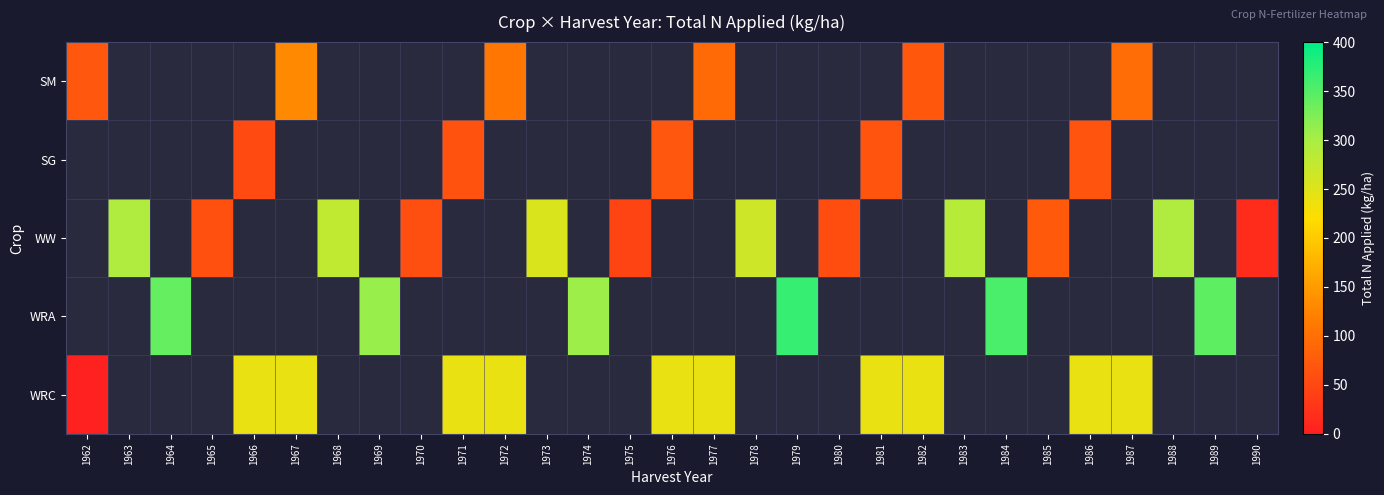

Between 1968 and 1989, which is larger?

1989